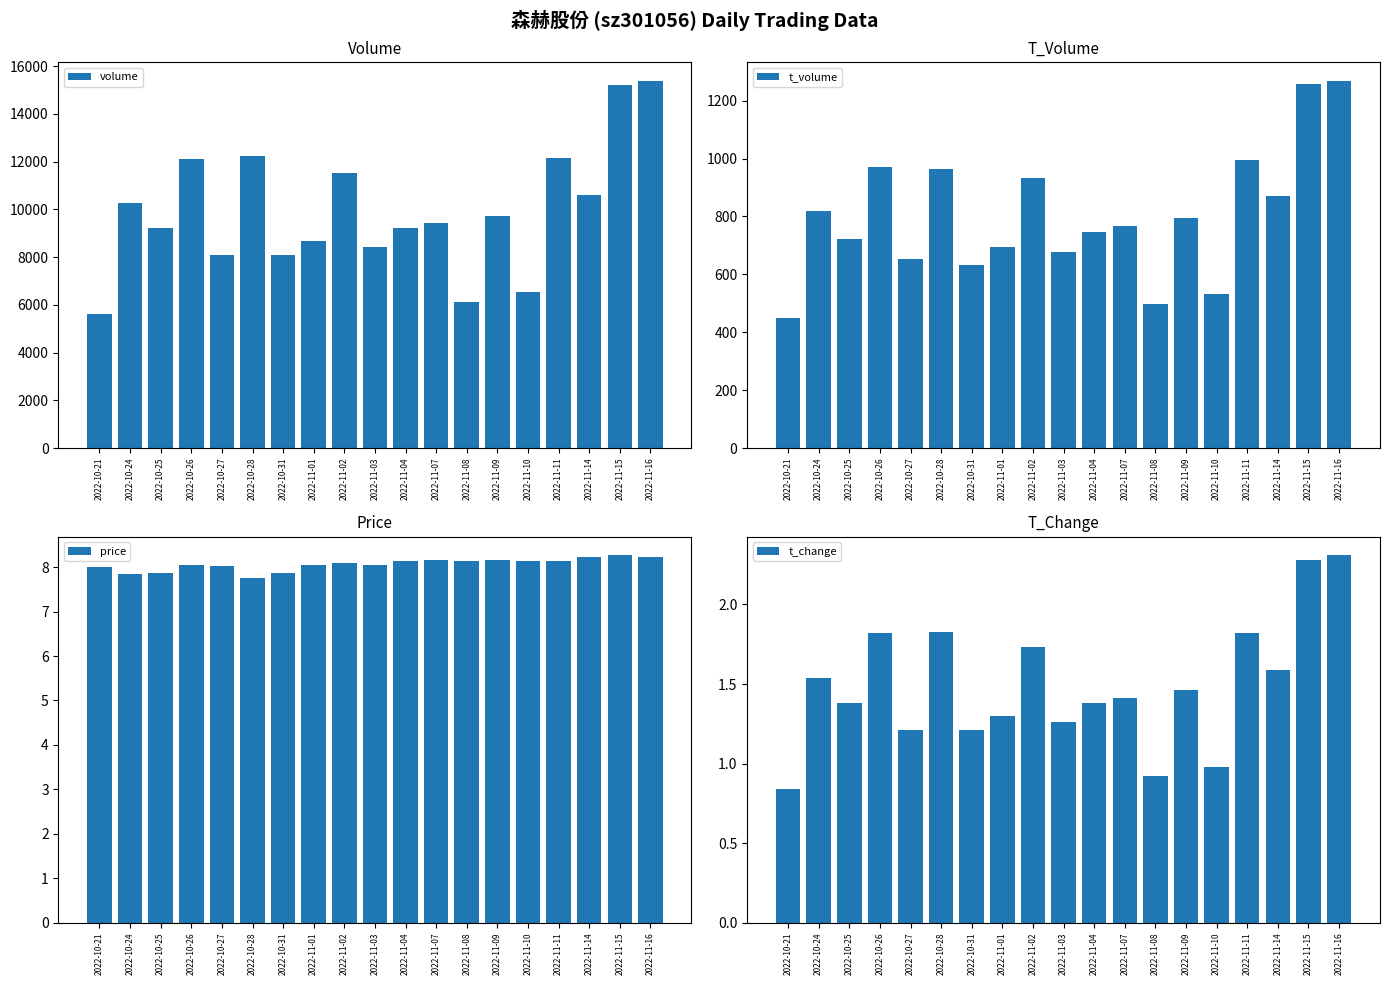

List the series in order of their peak value, highest first.

volume, t_volume, price, t_change